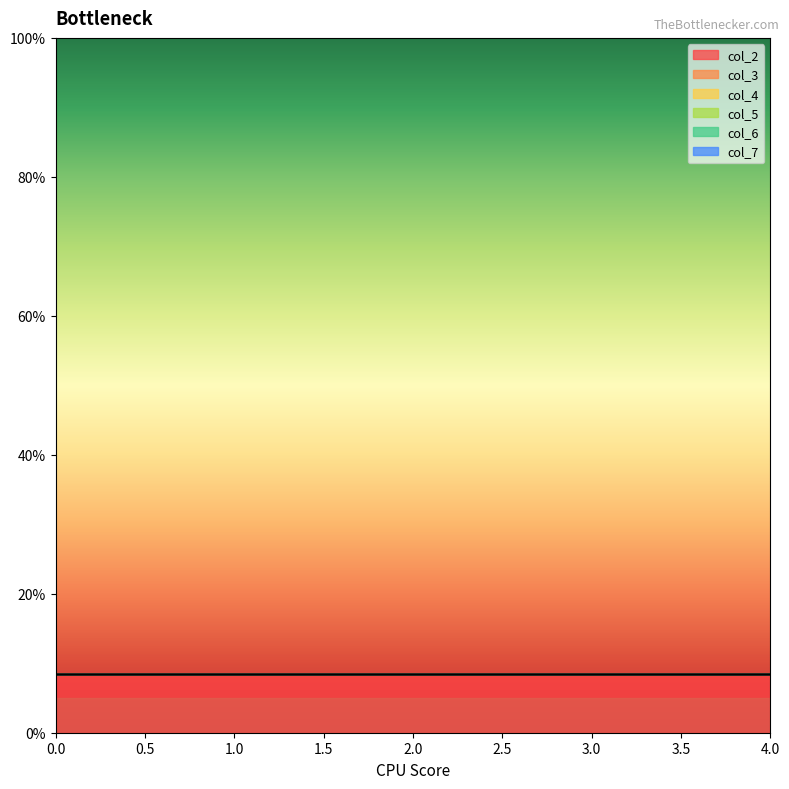

Between Row 2 and Row 4, which series saw the biggest shift?

col_2